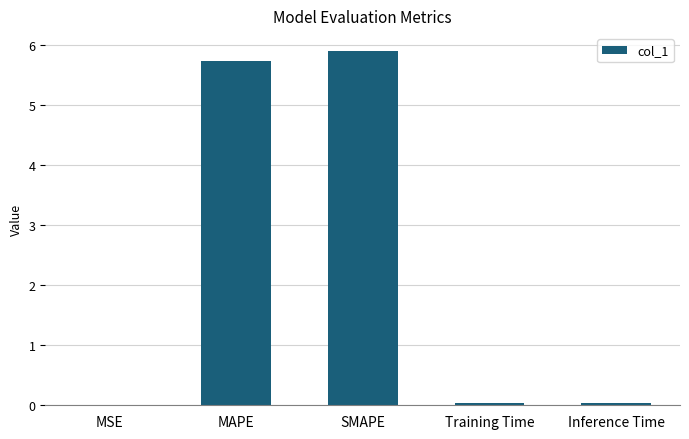

What is the change in value from MAPE to Inference Time?

-5.7